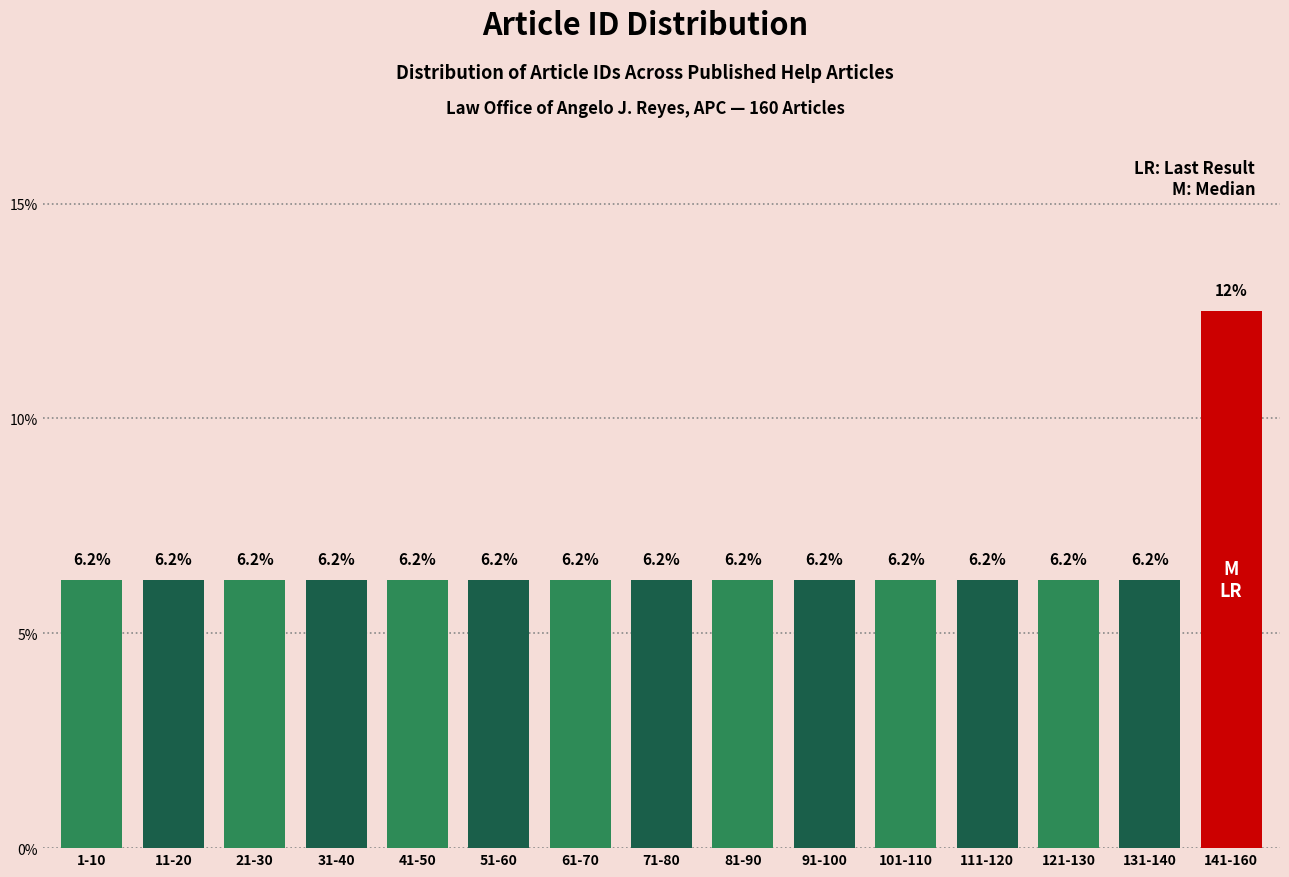

True or false: the data shows 6.2 at 1-10.

True